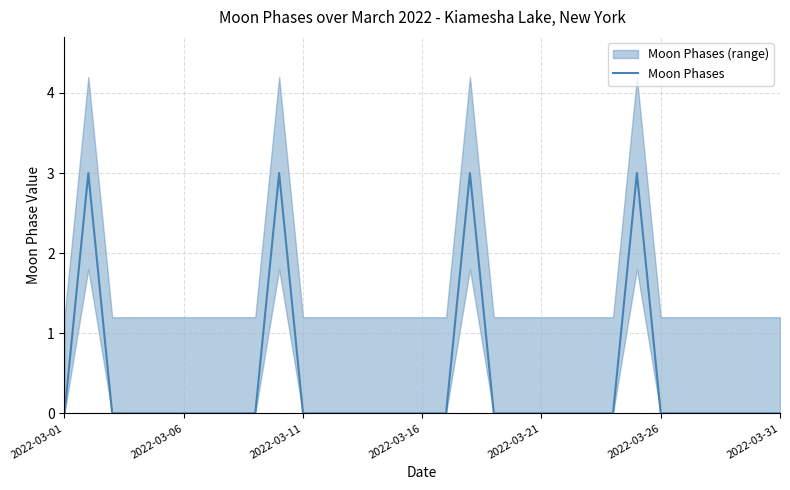

The value of Moon Phases at 2022-03-11 is 2. True or false?

False